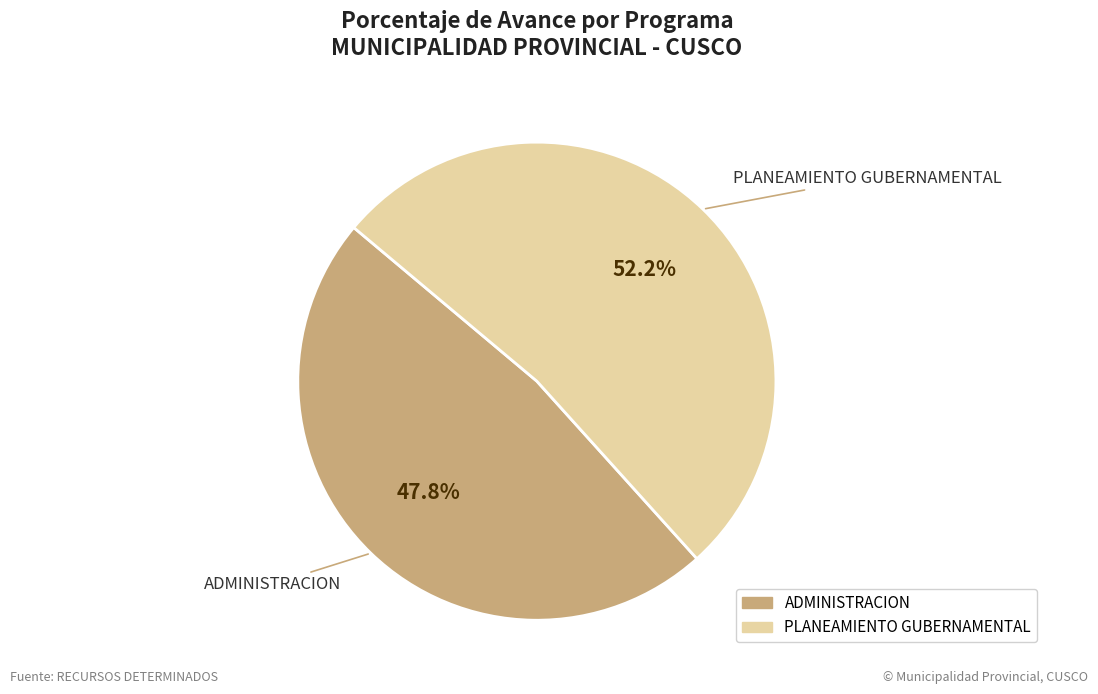

Is there a majority slice in this chart?

Yes